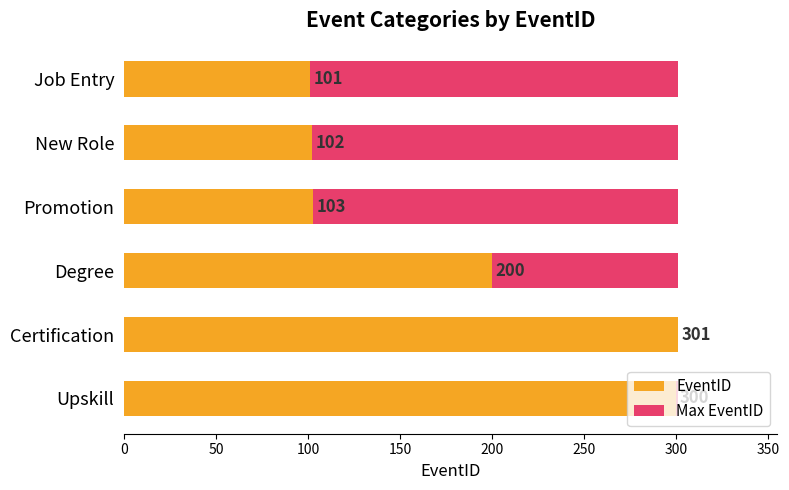

Between 250 and 100, which is larger?

250